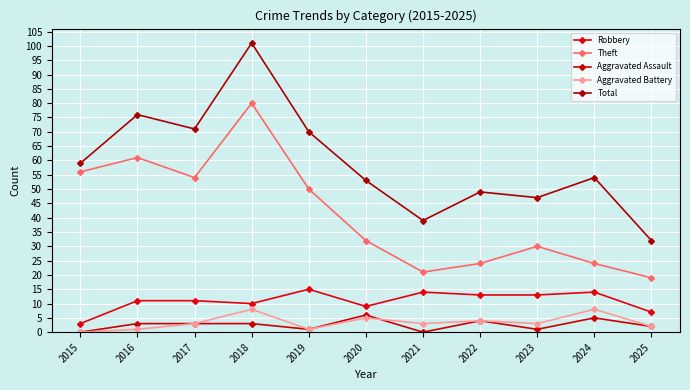

How many interior local valleys does the Aggravated Battery series have?

3